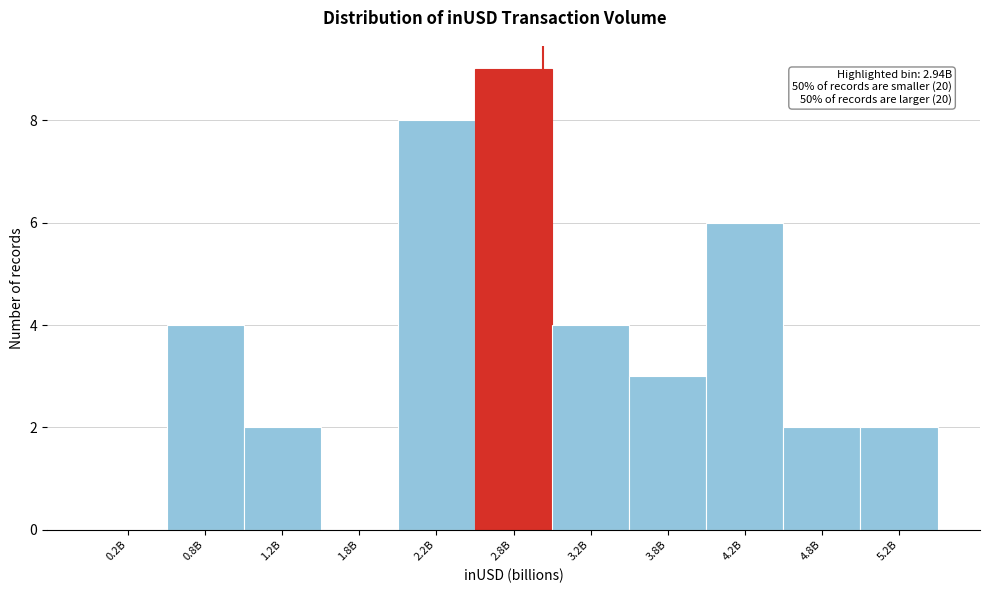

Reading left to right, extract all data points from this chart.

0.2B=0	0.8B=4	1.2B=2	1.8B=0	2.2B=8	2.8B=9	3.2B=4	3.8B=3	4.2B=6	4.8B=2	5.2B=2